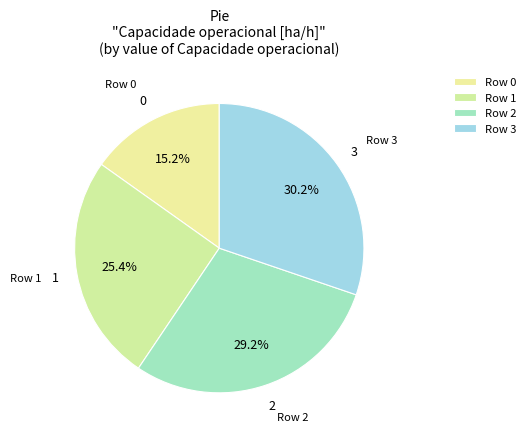

To the nearest percent, what is the average slice percentage?

25%